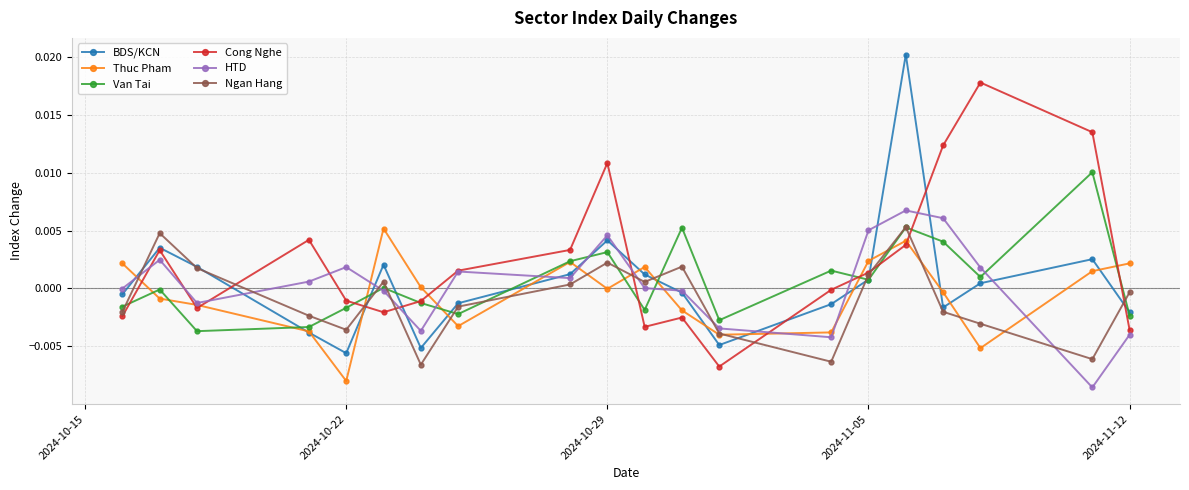

What are all the series names shown in the legend?

BDS/KCN, Thuc Pham, Van Tai, Cong Nghe, HTD, Ngan Hang